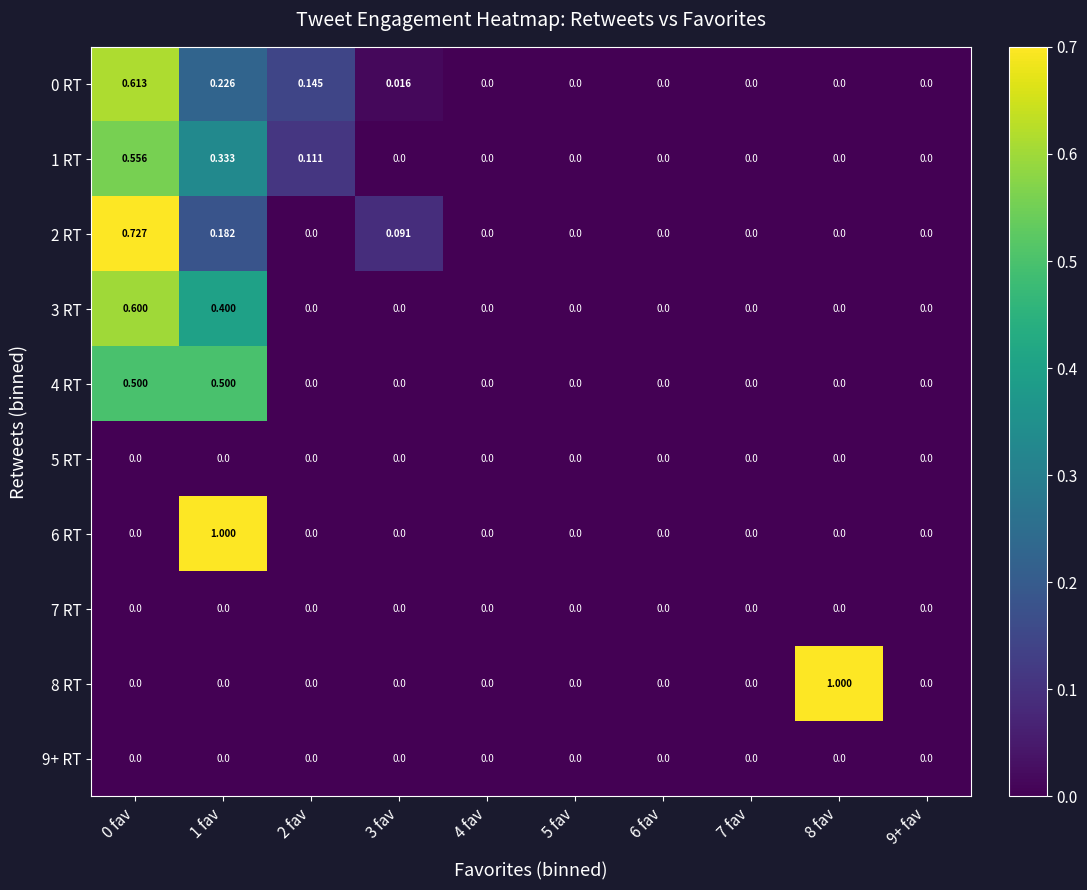

Reading left to right, transcribe all the data shown in this chart.

0 RT: 0 fav=0.6	1 fav=0.2	2 fav=0.1	3 fav=0.0	4 fav=0.0	5 fav=0.0	6 fav=0.0	7 fav=0.0	8 fav=0.0	9+ fav=0.0
1 RT: 0 fav=0.6	1 fav=0.3	2 fav=0.1	3 fav=0.0	4 fav=0.0	5 fav=0.0	6 fav=0.0	7 fav=0.0	8 fav=0.0	9+ fav=0.0
2 RT: 0 fav=0.7	1 fav=0.2	2 fav=0.0	3 fav=0.1	4 fav=0.0	5 fav=0.0	6 fav=0.0	7 fav=0.0	8 fav=0.0	9+ fav=0.0
3 RT: 0 fav=0.6	1 fav=0.4	2 fav=0.0	3 fav=0.0	4 fav=0.0	5 fav=0.0	6 fav=0.0	7 fav=0.0	8 fav=0.0	9+ fav=0.0
4 RT: 0 fav=0.5	1 fav=0.5	2 fav=0.0	3 fav=0.0	4 fav=0.0	5 fav=0.0	6 fav=0.0	7 fav=0.0	8 fav=0.0	9+ fav=0.0
5 RT: 0 fav=0.0	1 fav=0.0	2 fav=0.0	3 fav=0.0	4 fav=0.0	5 fav=0.0	6 fav=0.0	7 fav=0.0	8 fav=0.0	9+ fav=0.0
6 RT: 0 fav=0.0	1 fav=1.0	2 fav=0.0	3 fav=0.0	4 fav=0.0	5 fav=0.0	6 fav=0.0	7 fav=0.0	8 fav=0.0	9+ fav=0.0
7 RT: 0 fav=0.0	1 fav=0.0	2 fav=0.0	3 fav=0.0	4 fav=0.0	5 fav=0.0	6 fav=0.0	7 fav=0.0	8 fav=0.0	9+ fav=0.0
8 RT: 0 fav=0.0	1 fav=0.0	2 fav=0.0	3 fav=0.0	4 fav=0.0	5 fav=0.0	6 fav=0.0	7 fav=0.0	8 fav=1.0	9+ fav=0.0
9+ RT: 0 fav=0.0	1 fav=0.0	2 fav=0.0	3 fav=0.0	4 fav=0.0	5 fav=0.0	6 fav=0.0	7 fav=0.0	8 fav=0.0	9+ fav=0.0